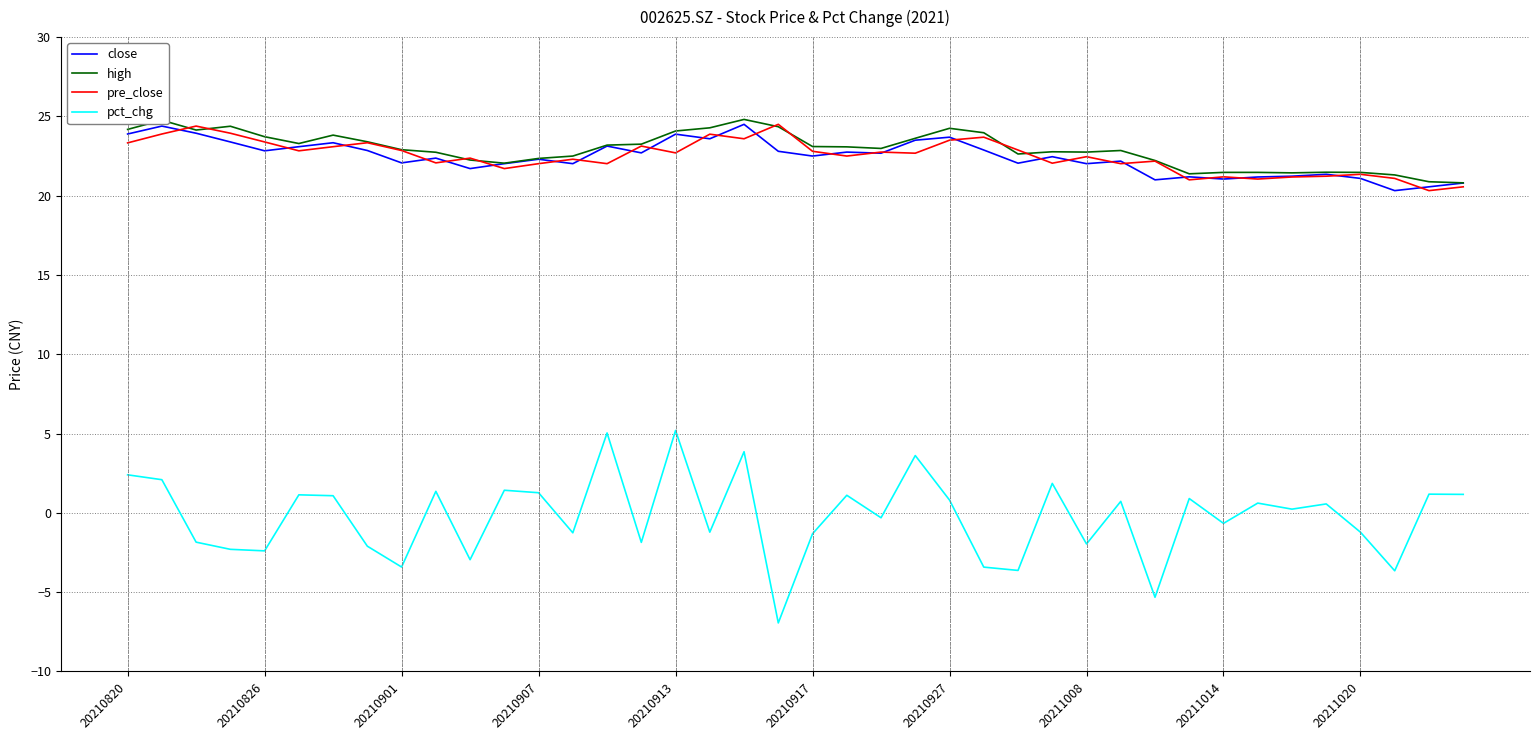

True or false: pct_chg and high cross at least once.

False